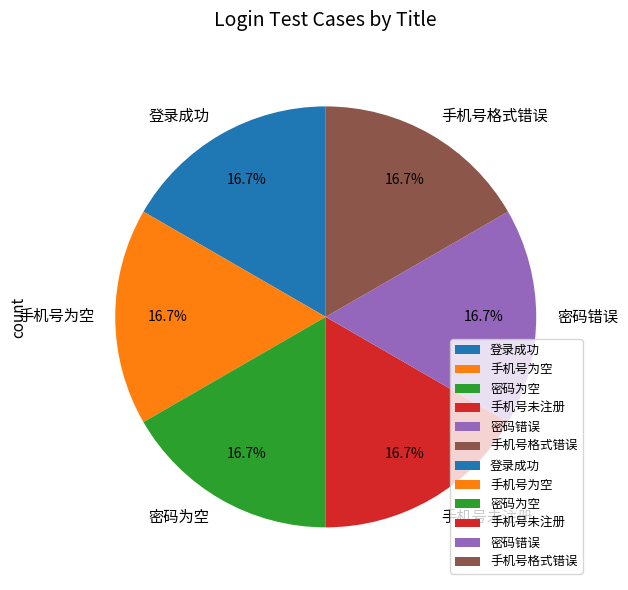

Approximately how many times larger is the value at 手机号未注册 compared to 密码为空?

1.0